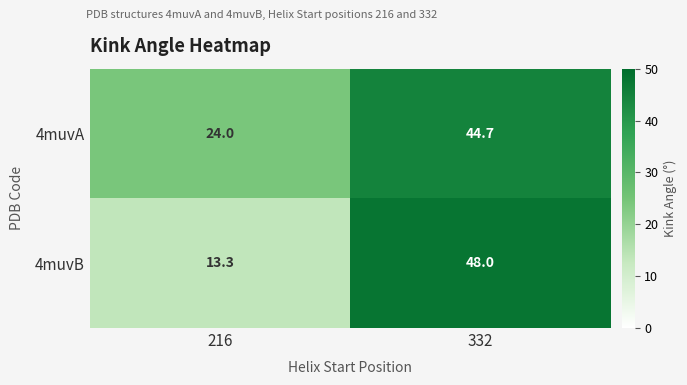

Is it true that 4muvB equals 80.1 at 332?

False